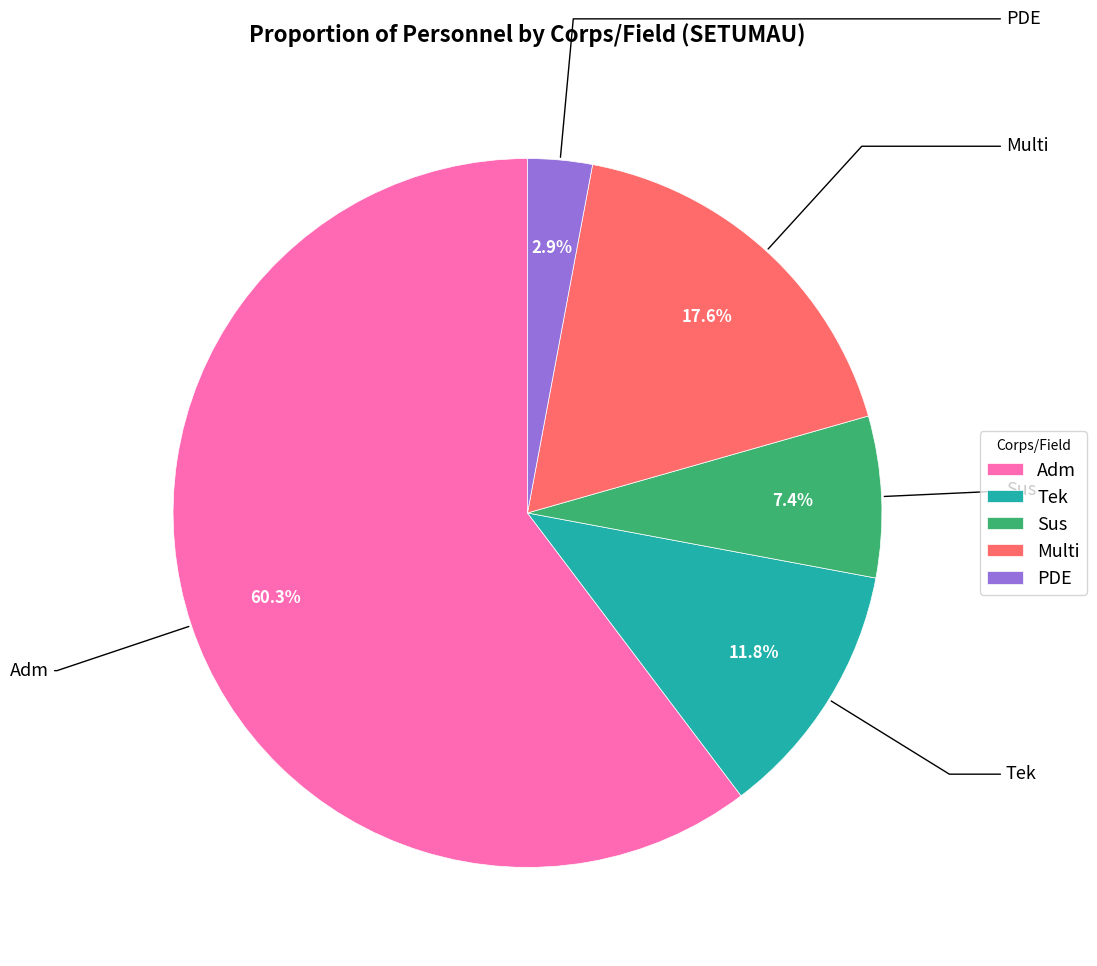

To the nearest percent, what percentage of the pie is Tek?

12%